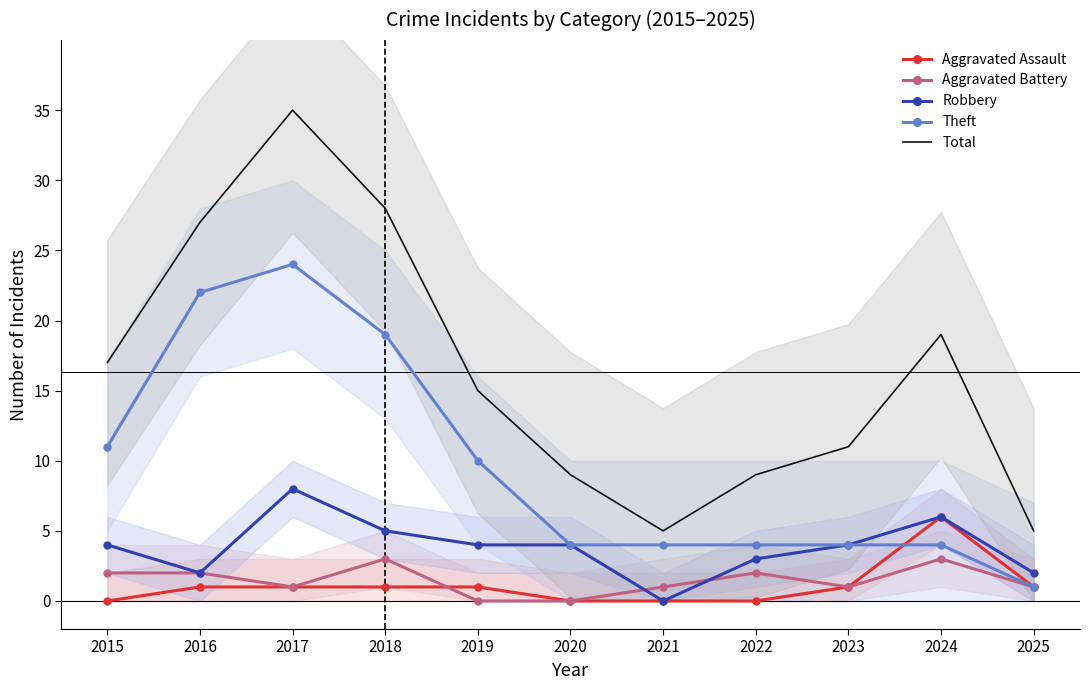

Which series has the largest total across all categories?

Total